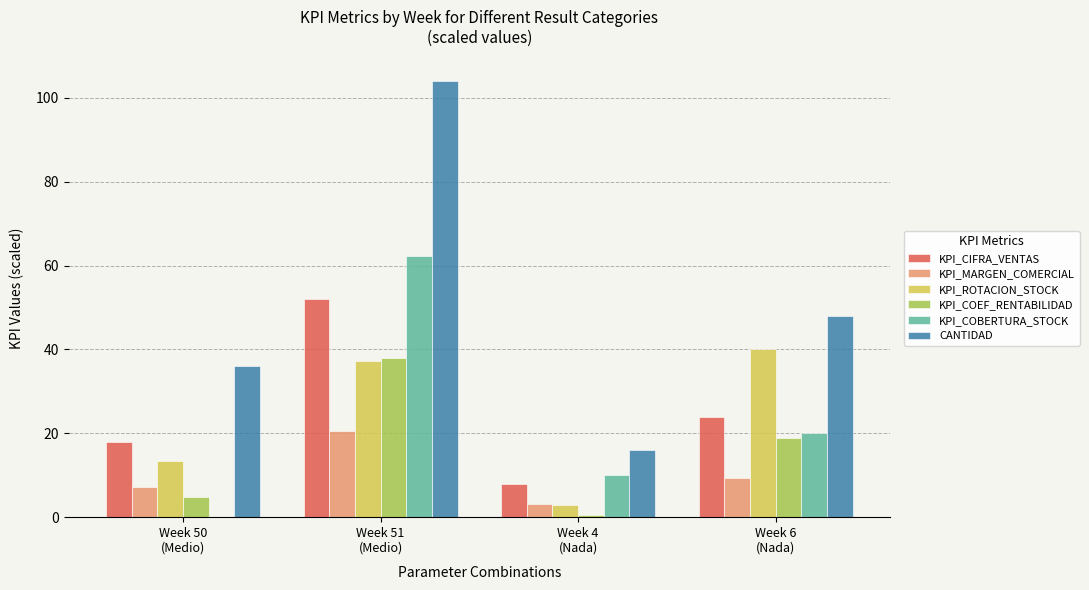

Reading left to right, transcribe all the data shown in this chart.

KPI_CIFRA_VENTAS: Week 50
(Medio)=18.0	Week 51
(Medio)=52.0	Week 4
(Nada)=8.0	Week 6
(Nada)=24.0
KPI_MARGEN_COMERCIAL: Week 50
(Medio)=7.1	Week 51
(Medio)=20.5	Week 4
(Nada)=3.2	Week 6
(Nada)=9.5
KPI_ROTACION_STOCK: Week 50
(Medio)=13.3	Week 51
(Medio)=37.1	Week 4
(Nada)=2.9	Week 6
(Nada)=40.0
KPI_COEF_RENTABILIDAD: Week 50
(Medio)=4.7	Week 51
(Medio)=38.1	Week 4
(Nada)=0.5	Week 6
(Nada)=18.9
KPI_COBERTURA_STOCK: Week 50
(Medio)=0.0	Week 51
(Medio)=62.3	Week 4
(Nada)=10.0	Week 6
(Nada)=20.0
CANTIDAD: Week 50
(Medio)=36.0	Week 51
(Medio)=104.0	Week 4
(Nada)=16.0	Week 6
(Nada)=48.0